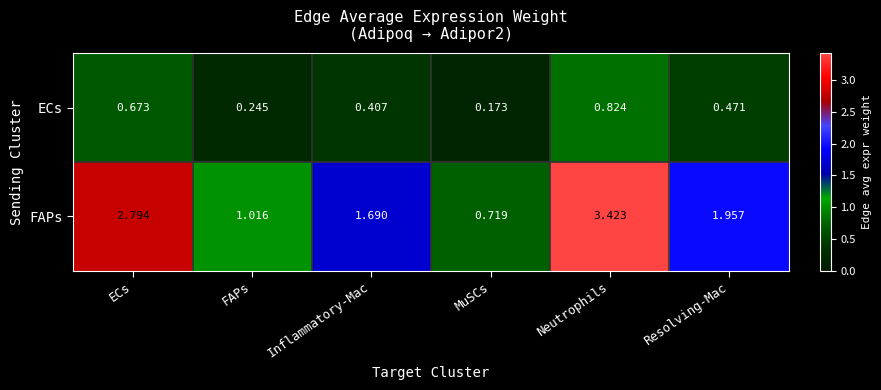

At which label is ECs closest to 0?

MuSCs